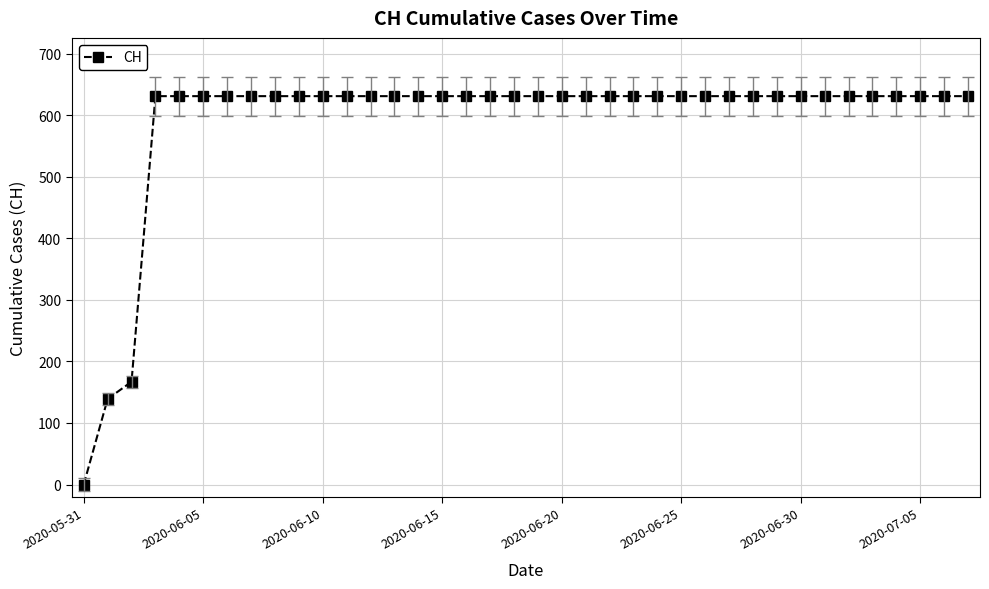

What is the greatest value displayed?

631